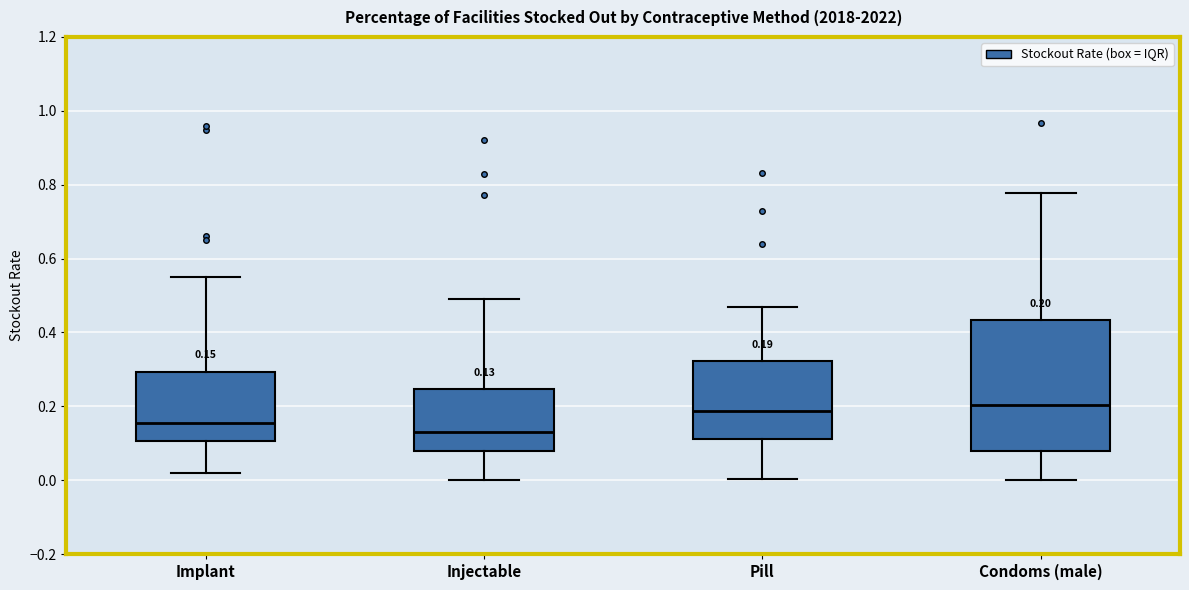

Comparing the boxes themselves (not the whiskers), which one is the tallest?

Condoms (male)